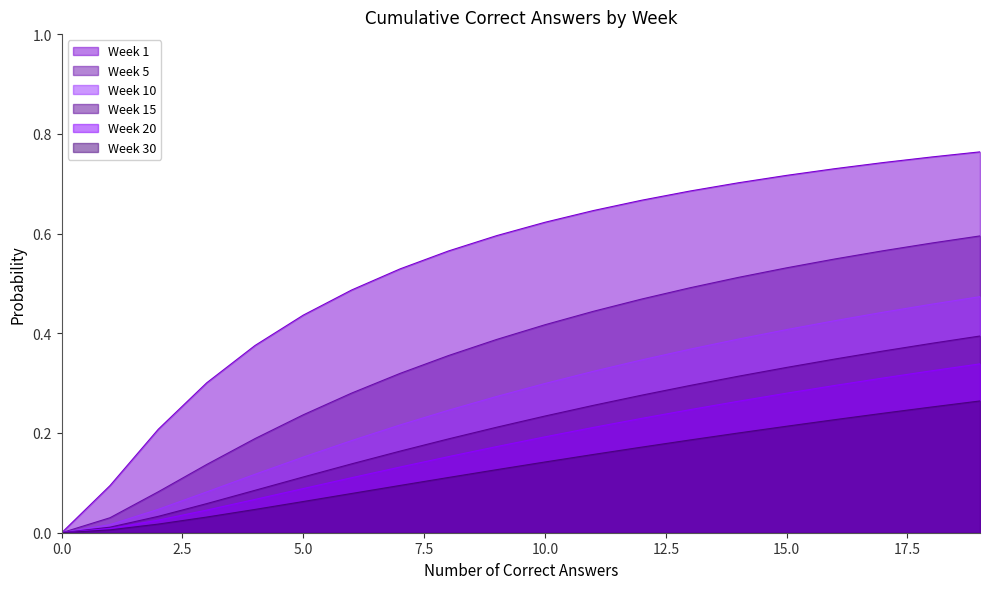

Reading right to left, what are all the values shown in this chart?

Week 1: 0.8	0.8	0.7	0.7	0.7	0.7	0.7	0.7	0.6	0.6	0.6	0.6	0.5	0.5	0.4	0.4	0.3	0.2	0.1	0.0
Week 5: 0.6	0.6	0.6	0.5	0.5	0.5	0.5	0.5	0.4	0.4	0.4	0.4	0.3	0.3	0.2	0.2	0.1	0.1	0.0	0.0
Week 10: 0.5	0.5	0.4	0.4	0.4	0.4	0.4	0.3	0.3	0.3	0.3	0.2	0.2	0.2	0.2	0.1	0.1	0.0	0.0	0.0
Week 15: 0.4	0.4	0.4	0.3	0.3	0.3	0.3	0.3	0.3	0.2	0.2	0.2	0.2	0.1	0.1	0.1	0.1	0.0	0.0	0.0
Week 20: 0.3	0.3	0.3	0.3	0.3	0.3	0.2	0.2	0.2	0.2	0.2	0.2	0.1	0.1	0.1	0.1	0.0	0.0	0.0	0.0
Week 30: 0.3	0.3	0.2	0.2	0.2	0.2	0.2	0.2	0.2	0.1	0.1	0.1	0.1	0.1	0.1	0.0	0.0	0.0	0.0	0.0